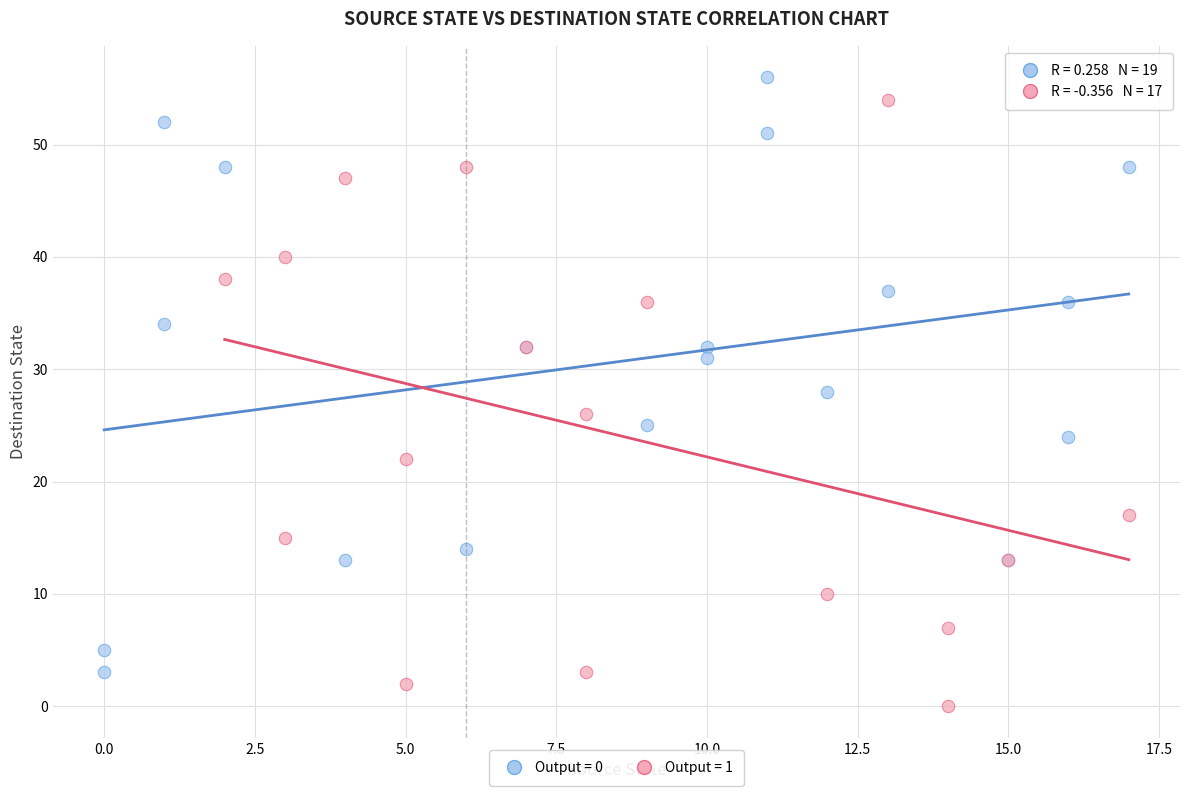

Which series has the widest spread of Y values?

Output = 1